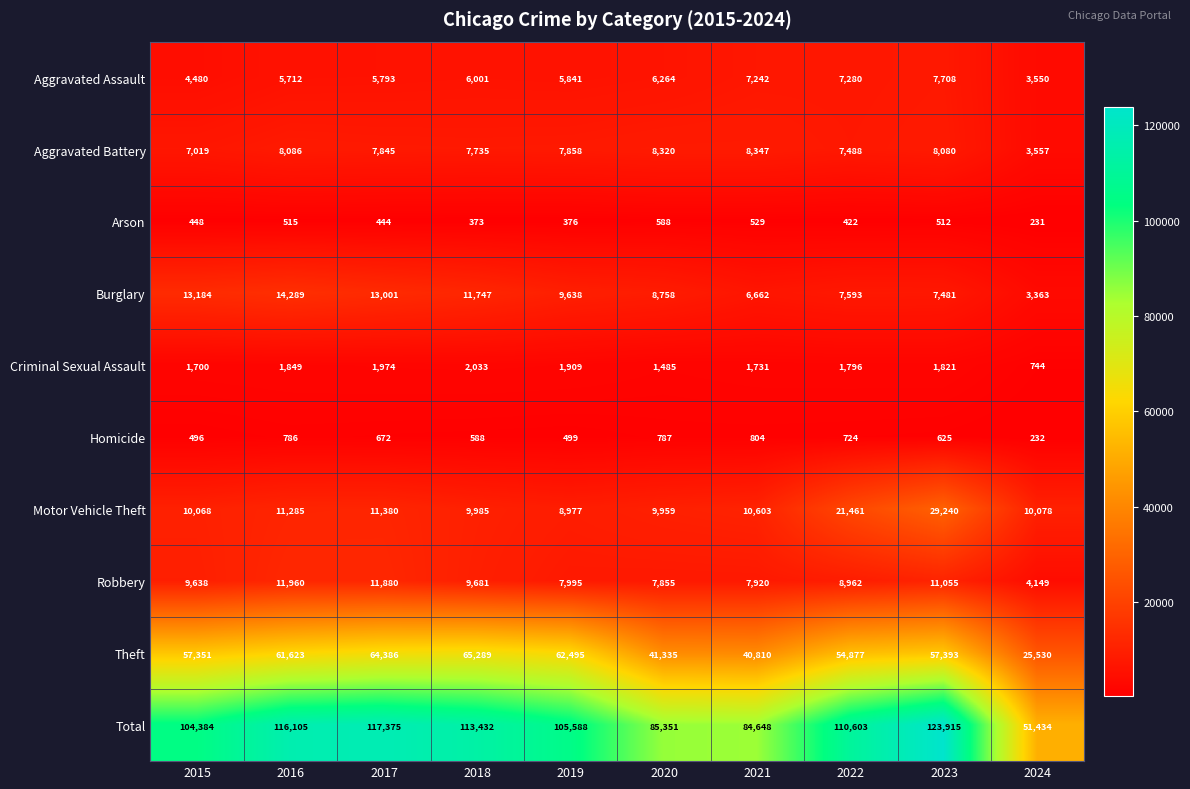

How many data points does each series have?

10